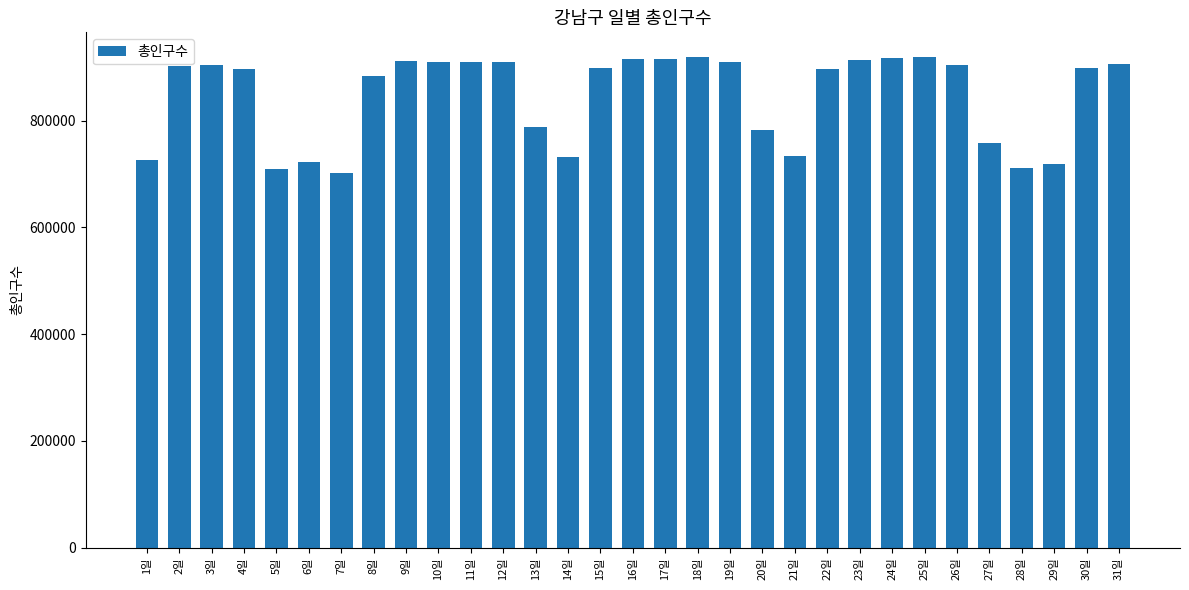

What is the maximum value shown in the chart?

919598.2